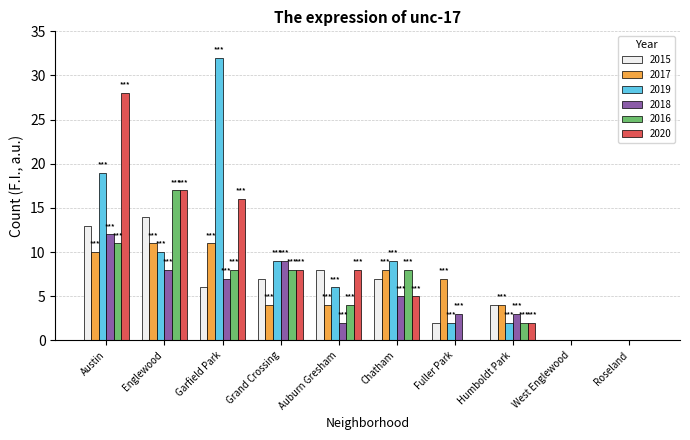

What is the maximum value shown in the chart?

32